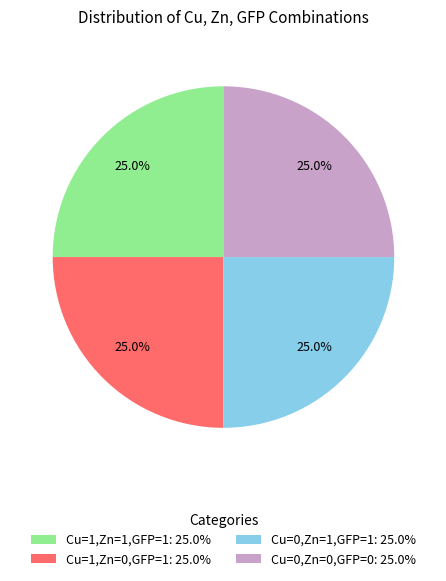

Is there any slice that represents more than half of the pie?

No